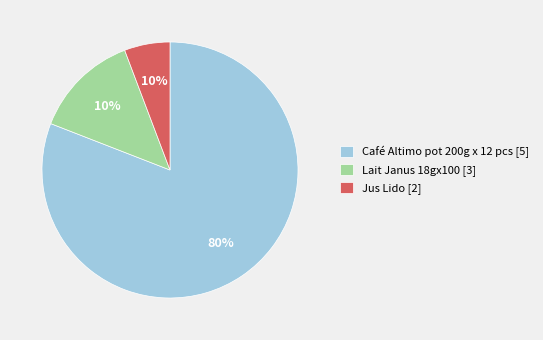

Combined, do Café Altimo pot 100g x 24 pcs and Café pot Refraish 200g account for over 50%?

No